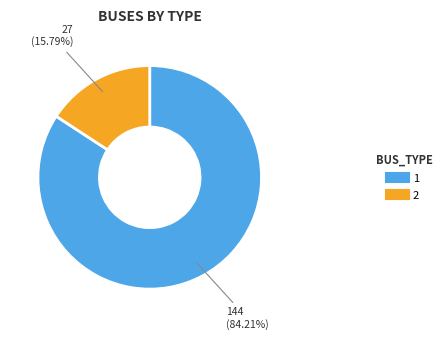

Does any single category account for the majority?

Yes